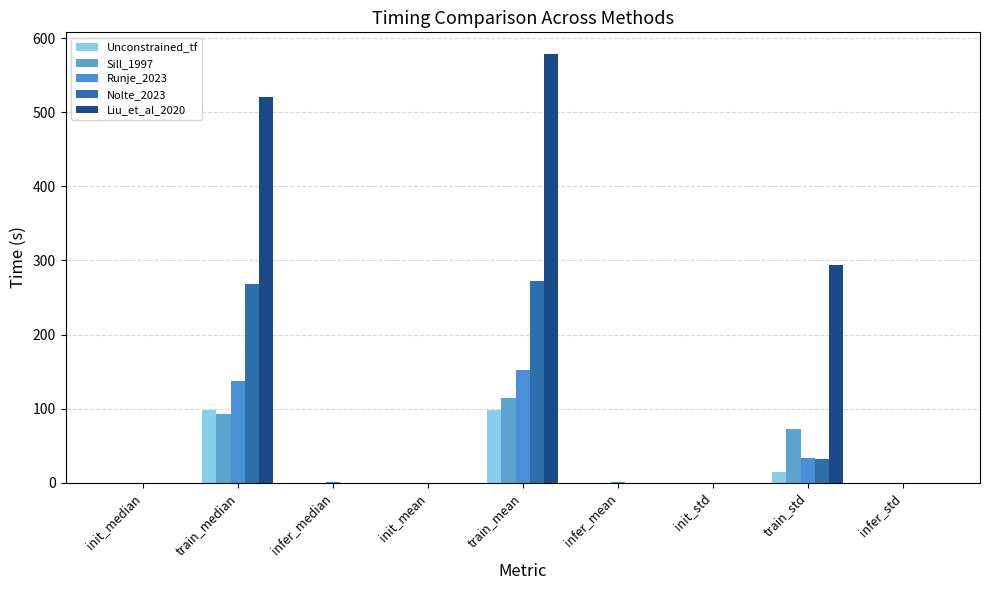

What is the difference between the maximum and second lowest values in the Liu_et_al_2020 series?

579.1